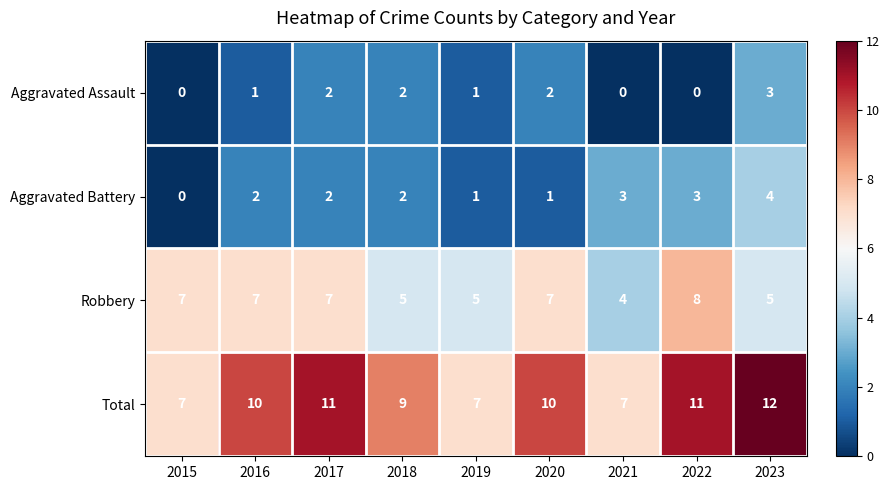

How many data points does each series have?

9